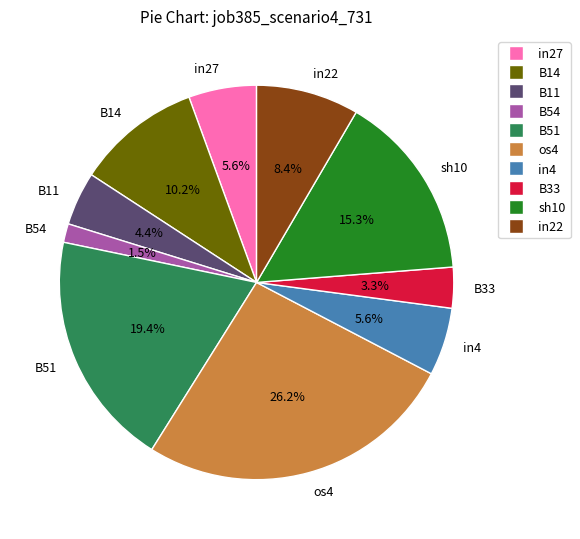

Is it true that B33 is 3% of the pie?

True